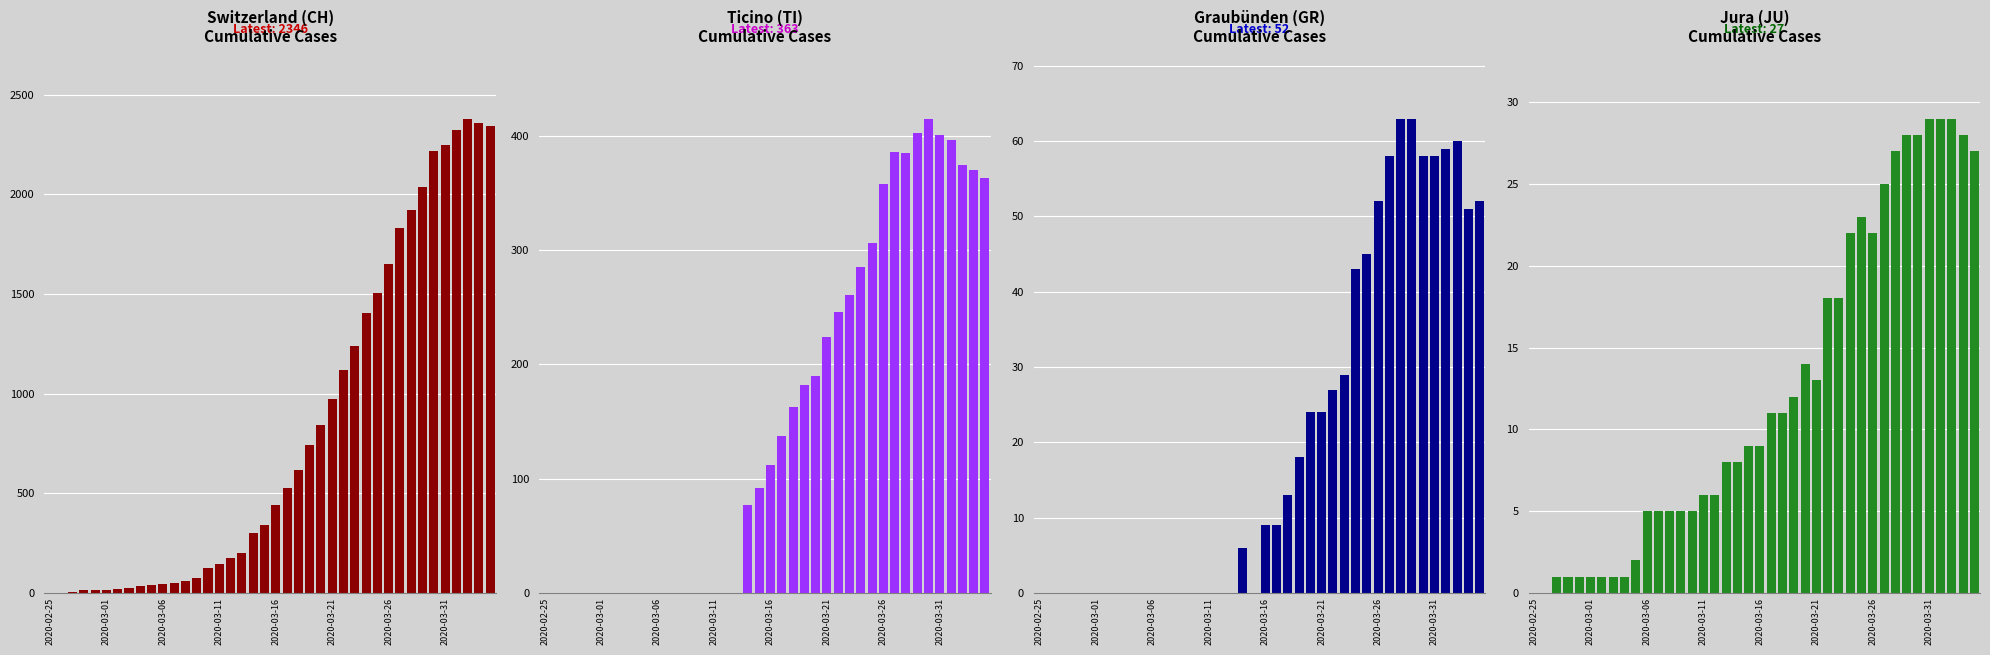

What is the value of the JU bar at the 34th from the left?

28